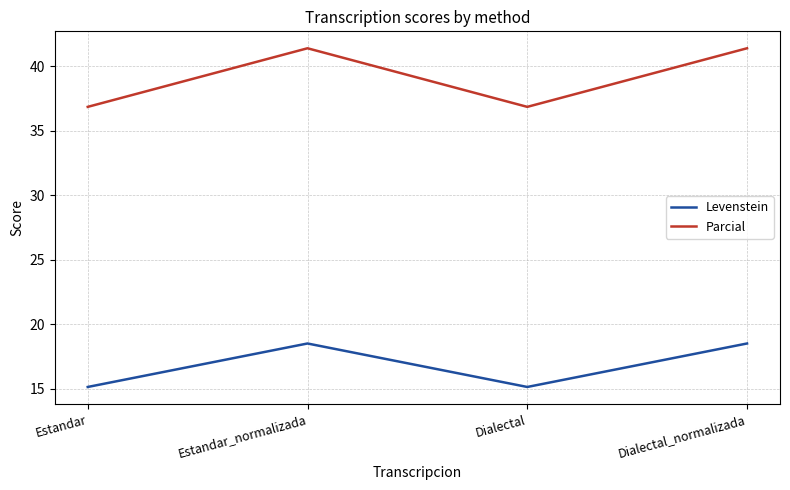

What is the difference between the second highest and minimum values in the Parcial series?

4.5